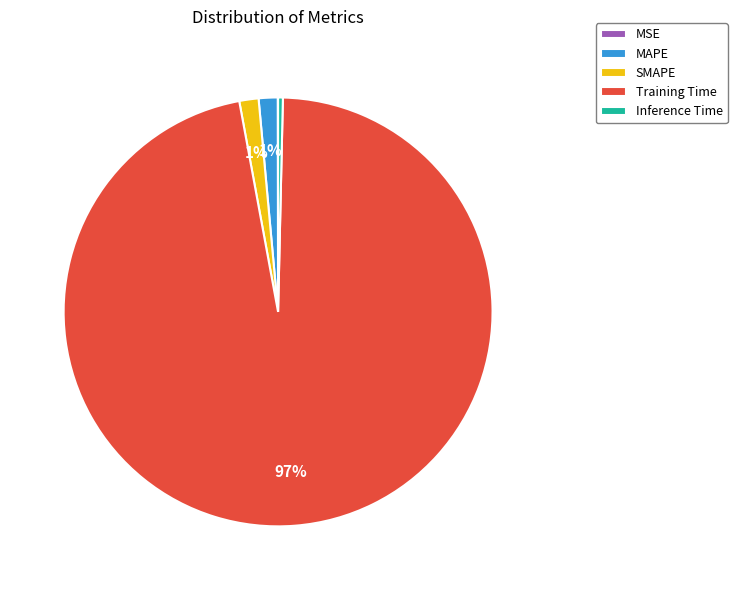

To the nearest percent, what is the average slice percentage?

20%